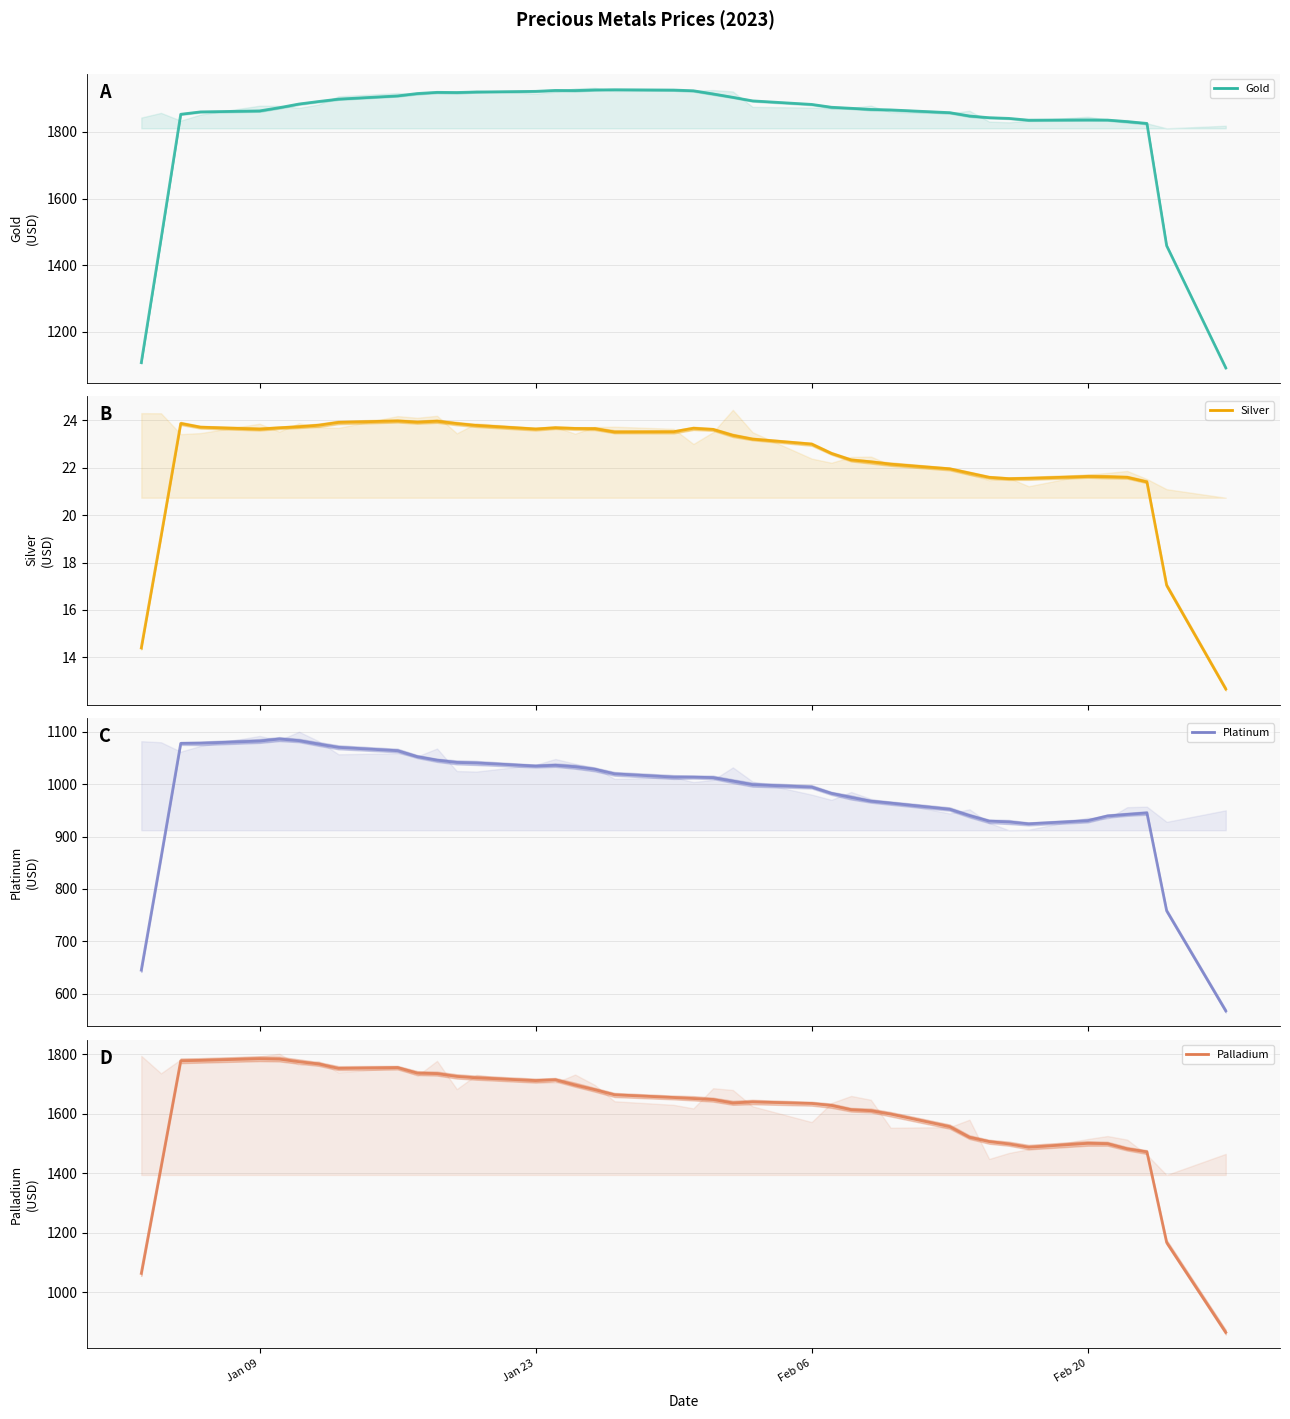

Rank the series by their maximum value, from lowest to highest.

Silver, Platinum, Palladium, Gold